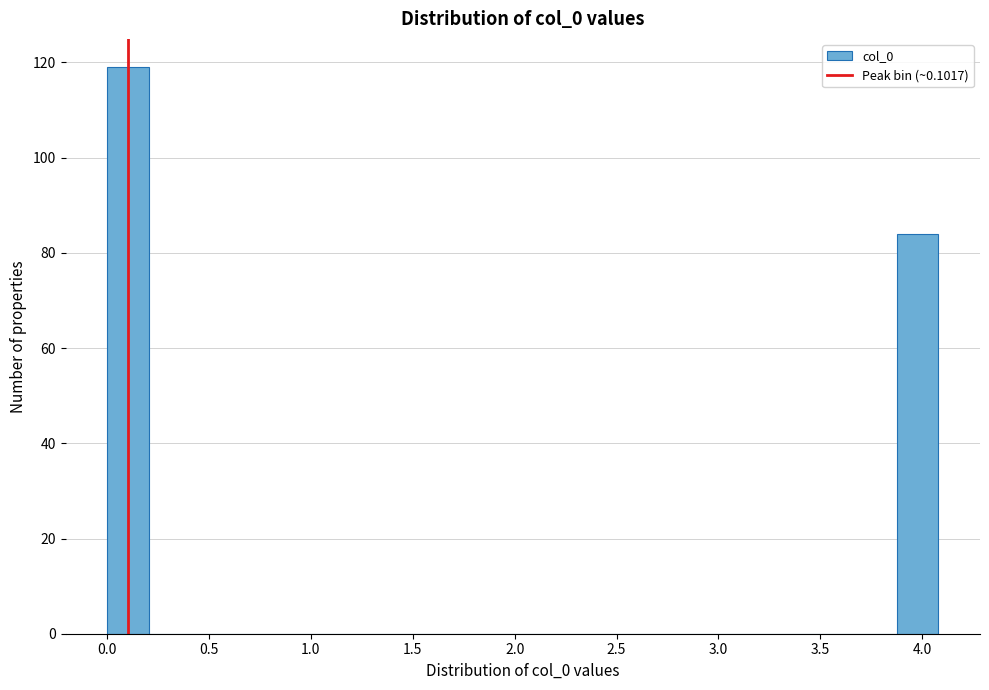

Which range on the x-axis has the tallest bar?

0.00 to 0.20